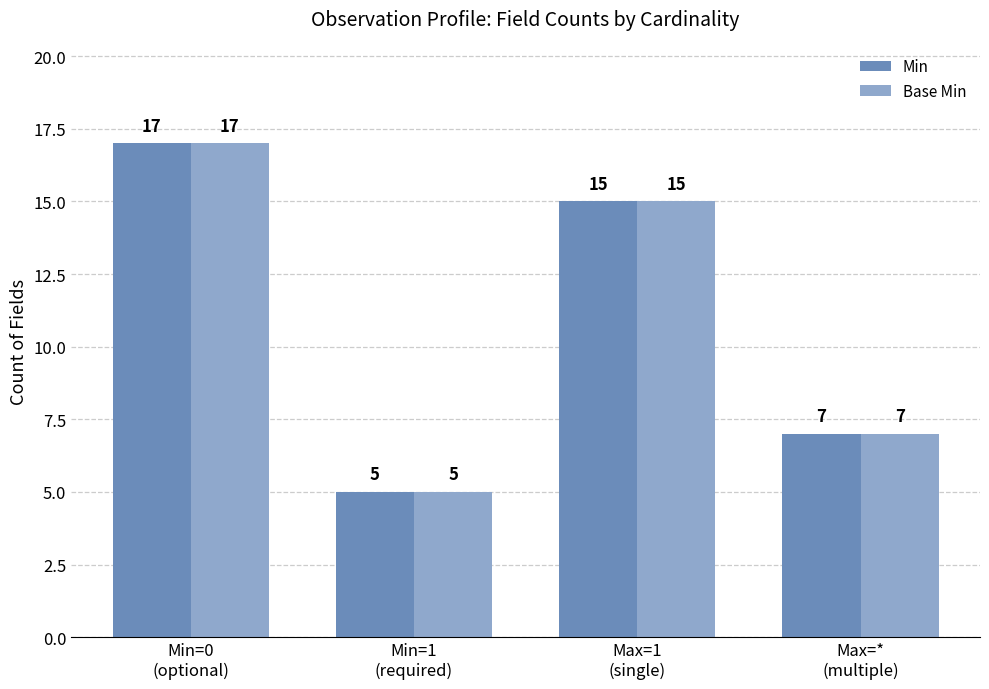

Count the Base Min values in the range 7 to 17.

3